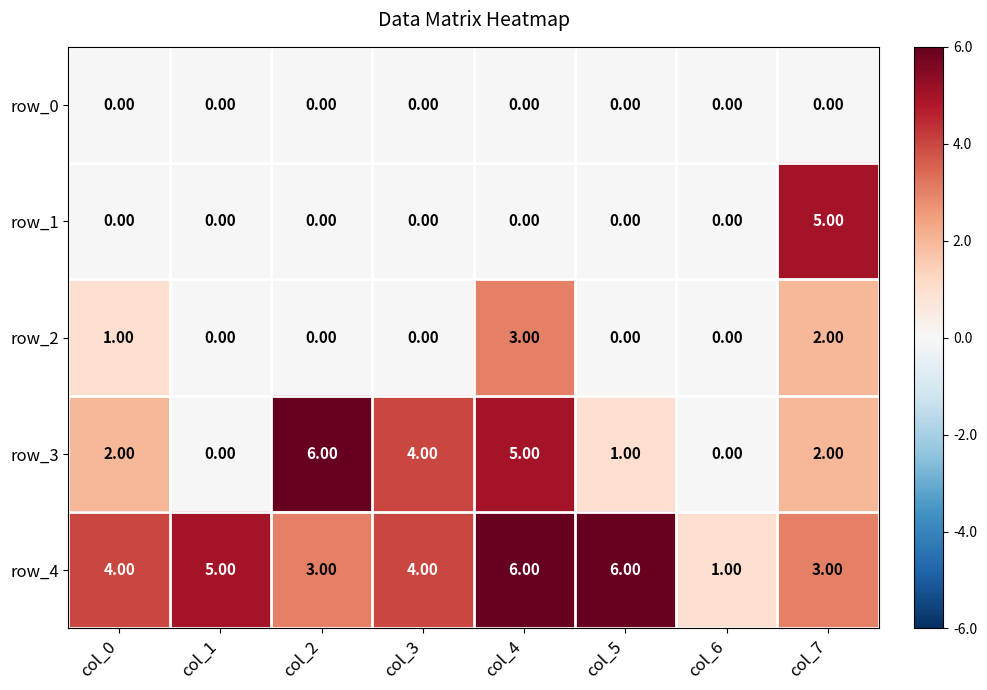

What is the difference between the row_3 values at col_3 and col_7?

2